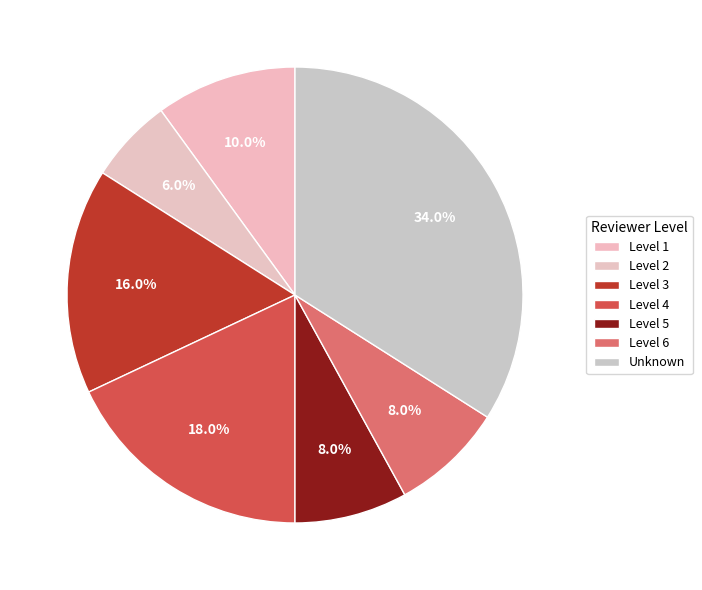

How many slices are in this pie chart?

7